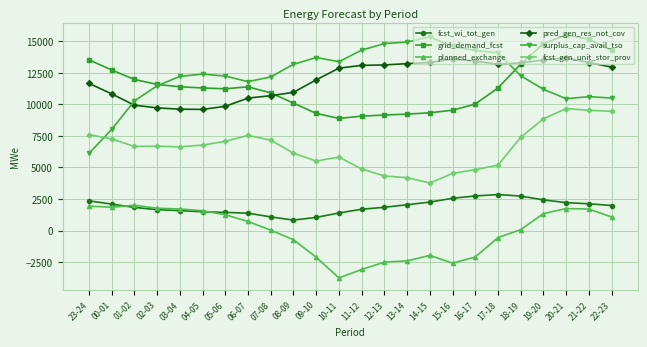

What is the maximum value shown in the chart?

15498